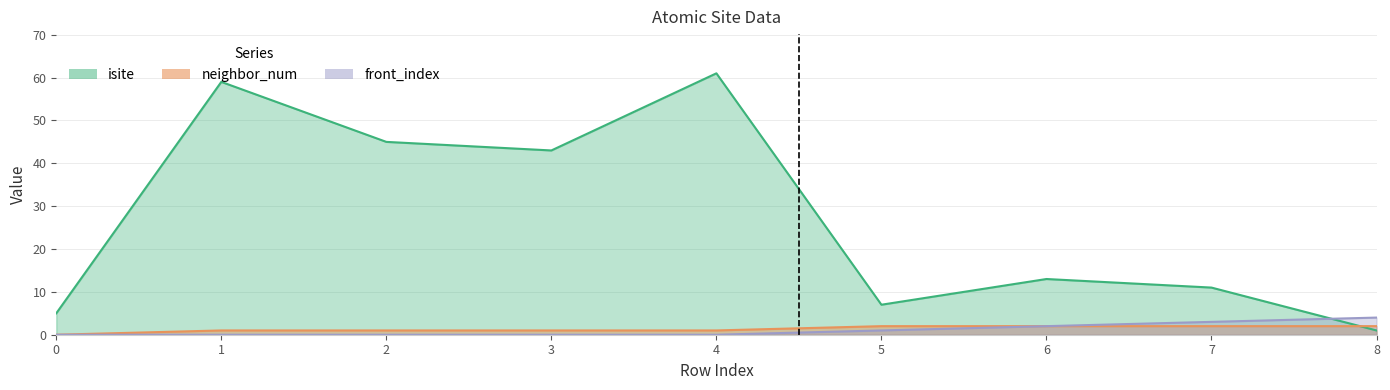

Is the value of neighbor_num at 7 greater than the value of isite at 6?

No